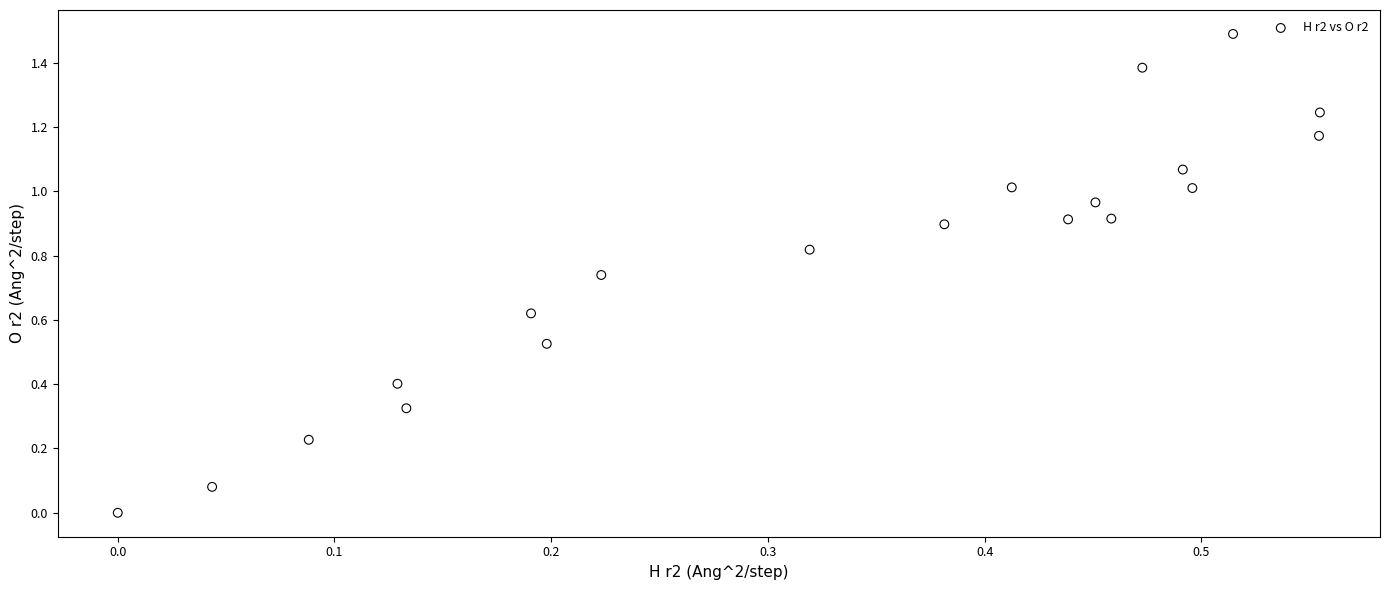

What is the range of Y values (max minus min)?

1.5